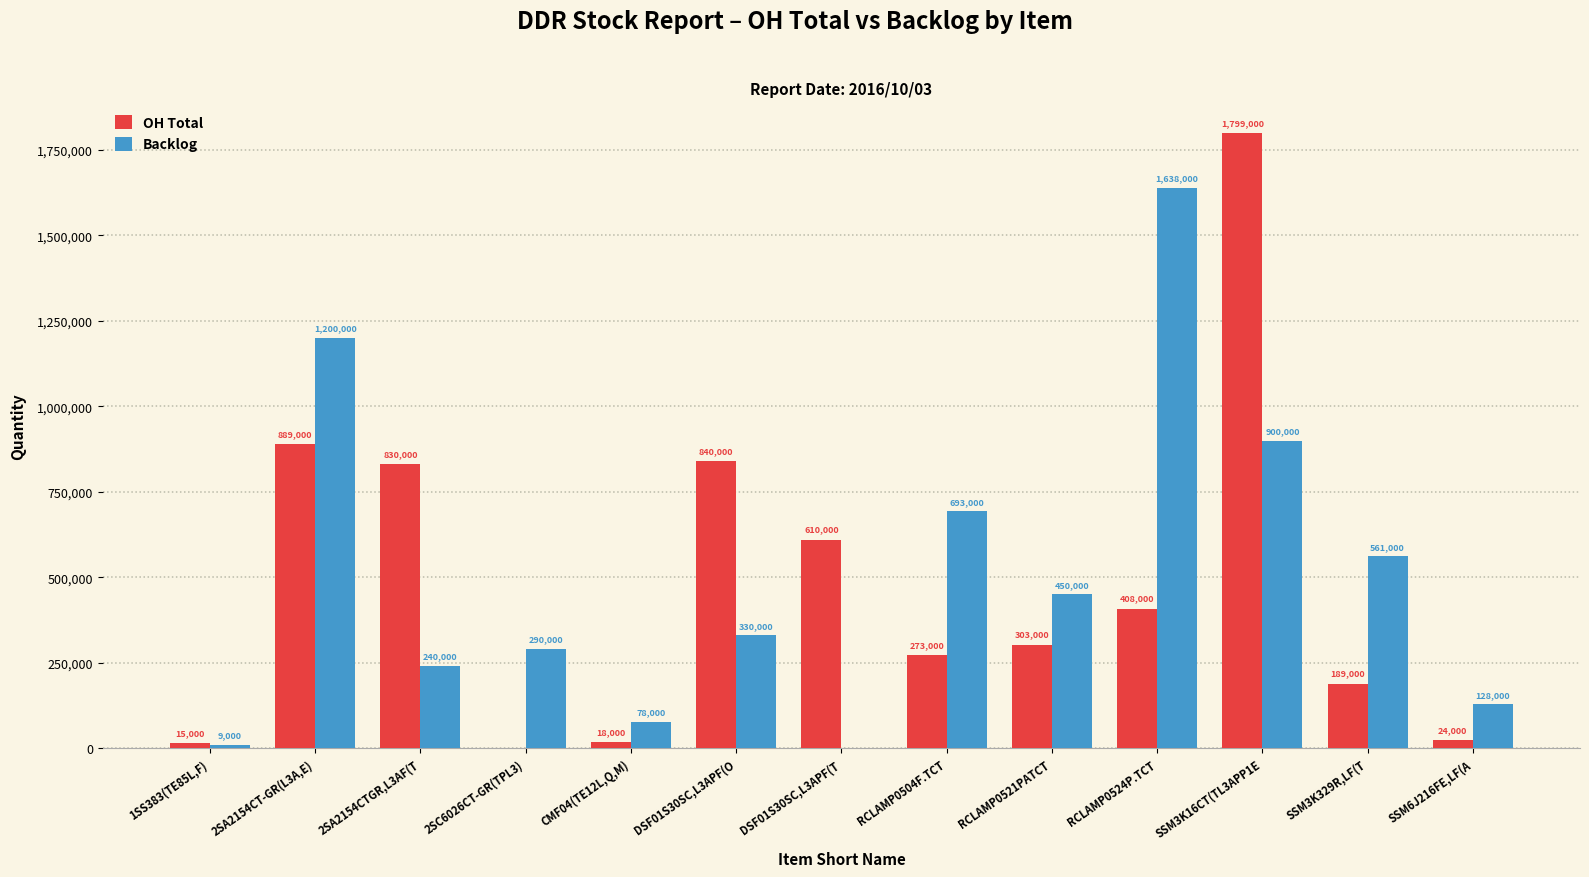

The value of OH Total at 2SA2154CT-GR(L3A,E) is 889000. True or false?

True